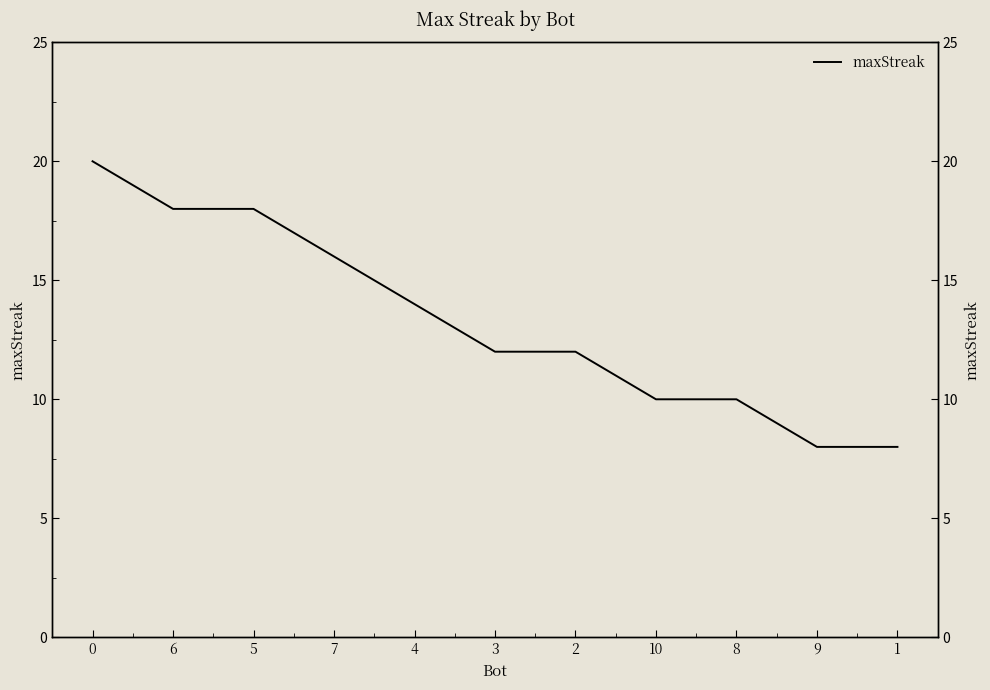

What is the sum of the values at 5 and 3?

30